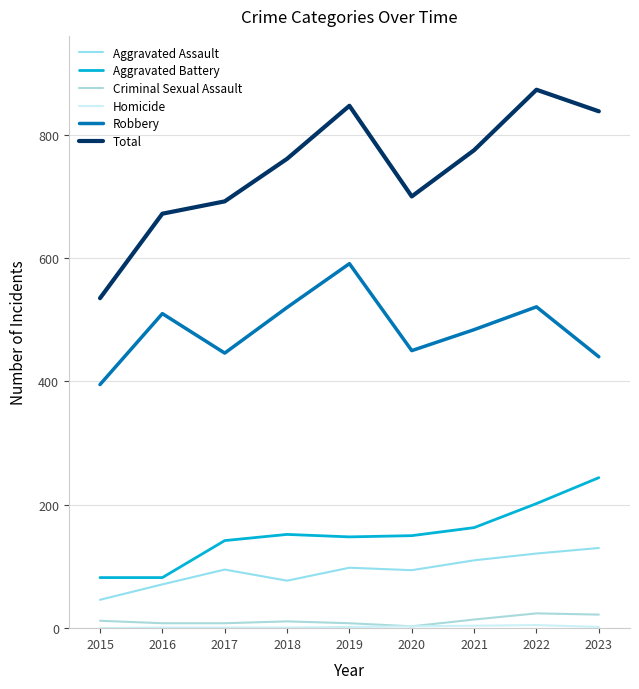

What is the spread (max minus min) of values at 2016?

671